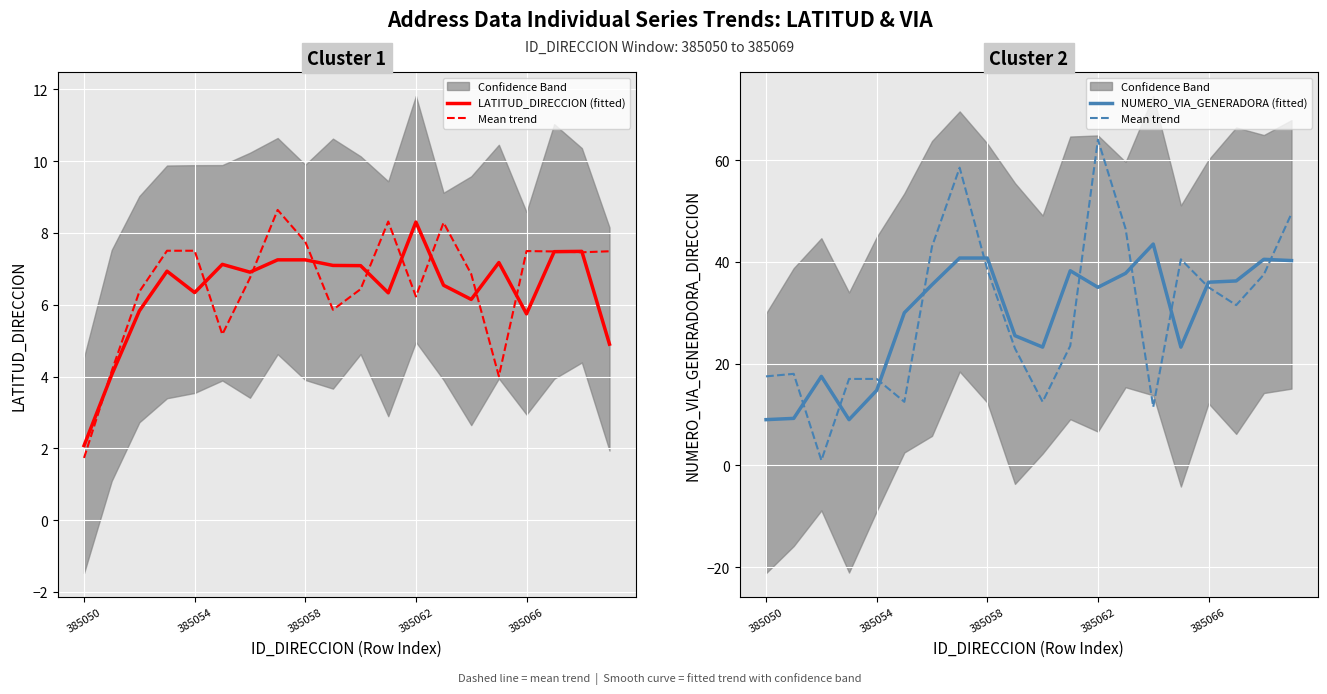

What is the sum of the Mean trend values at 7 and 11?

82.0